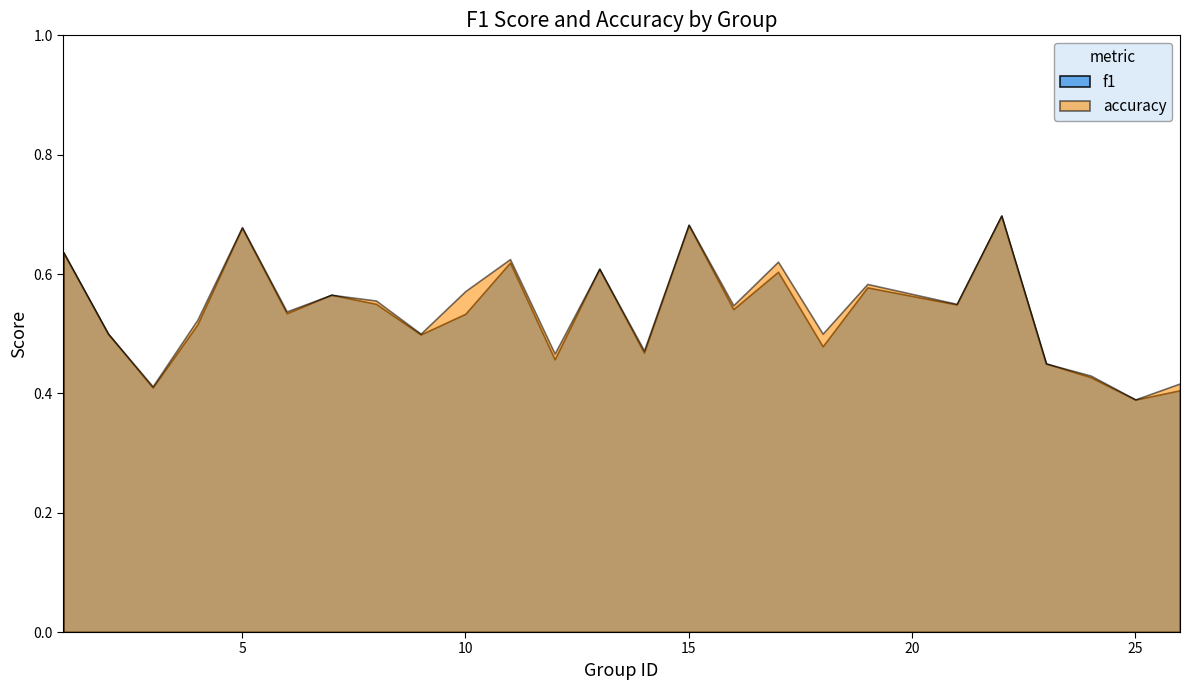

Which category has the lowest value in the accuracy series?

25